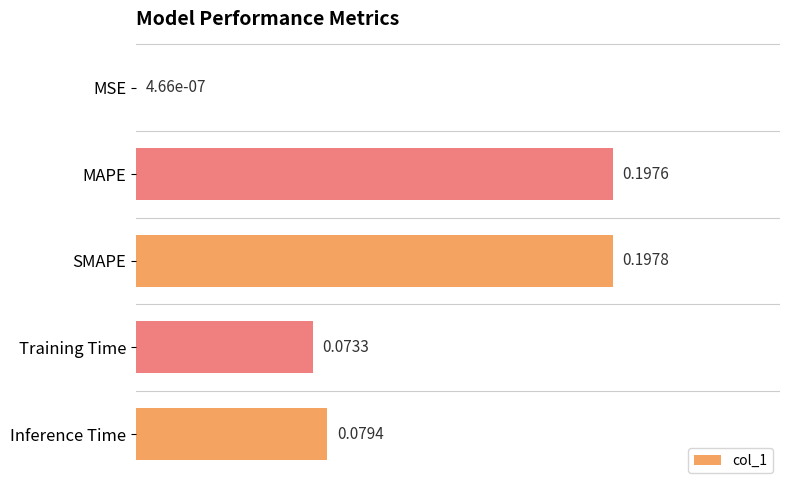

What is the sum of the values at Inference Time and SMAPE?

0.3